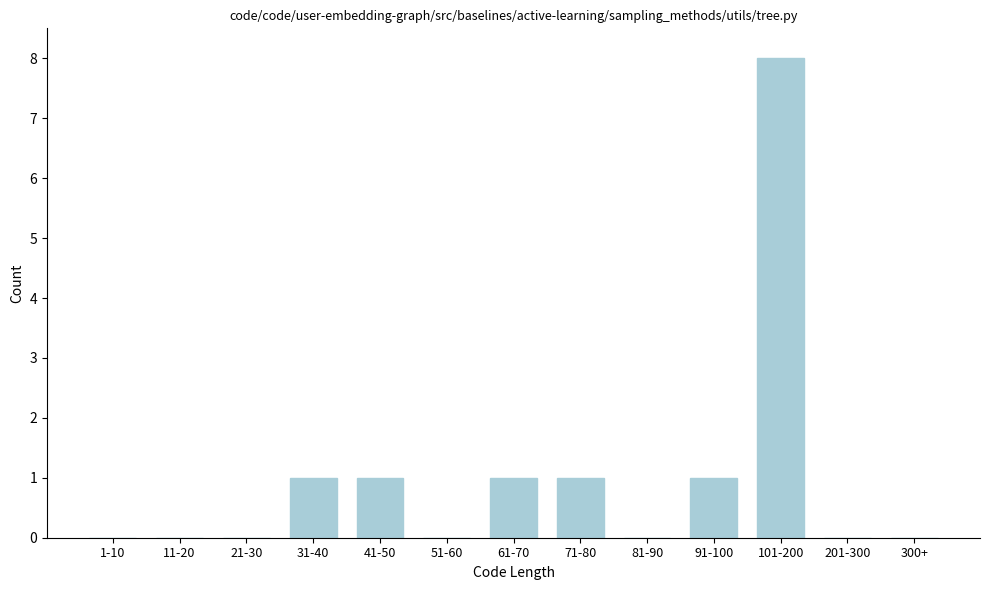

Reading left to right, list all the values displayed in this chart.

1-10=0	11-20=0	21-30=0	31-40=1	41-50=1	51-60=0	61-70=1	71-80=1	81-90=0	91-100=1	101-200=8	201-300=0	300+=0